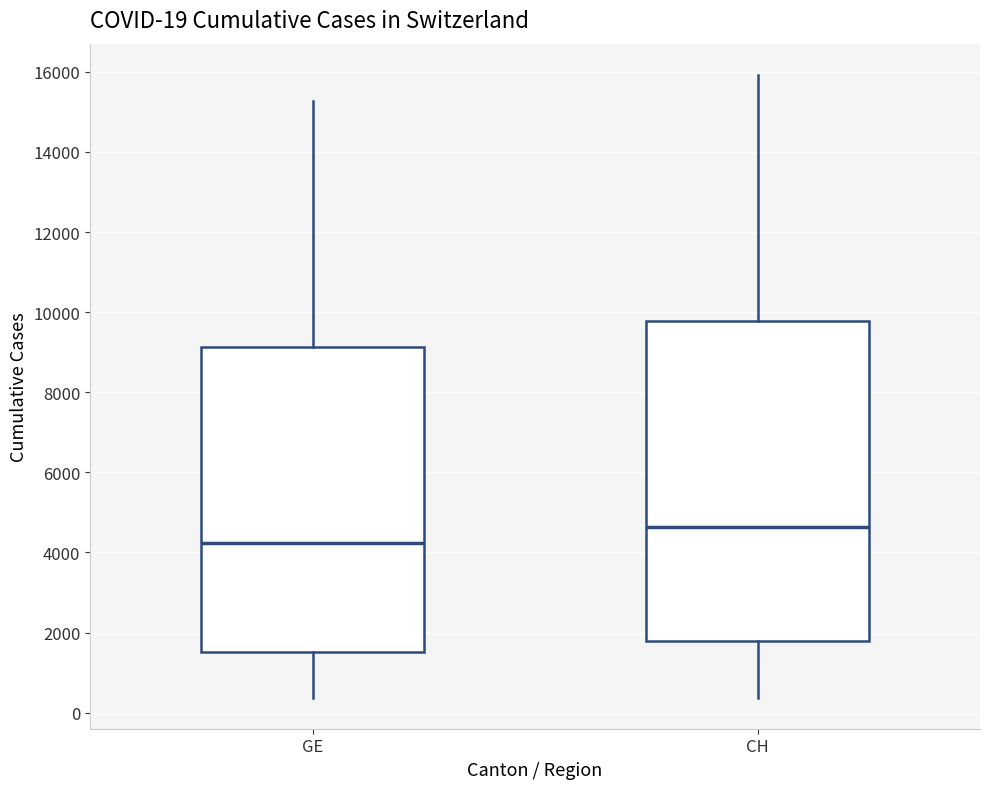

Which box is the tallest, from its lower edge to its upper edge?

CH